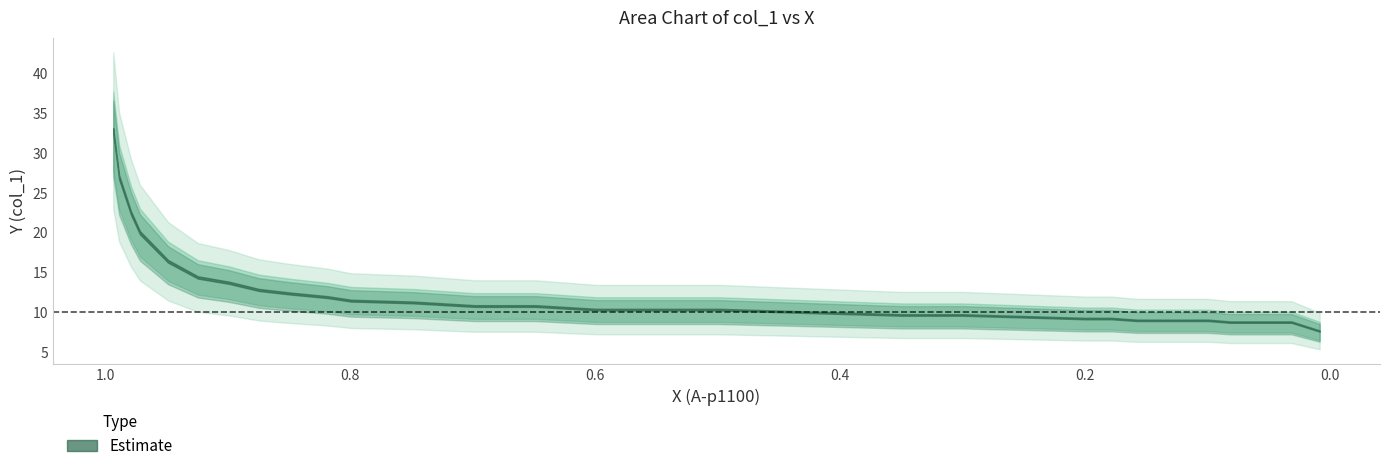

At which category does the chart reach its minimum across all series?

0.0085